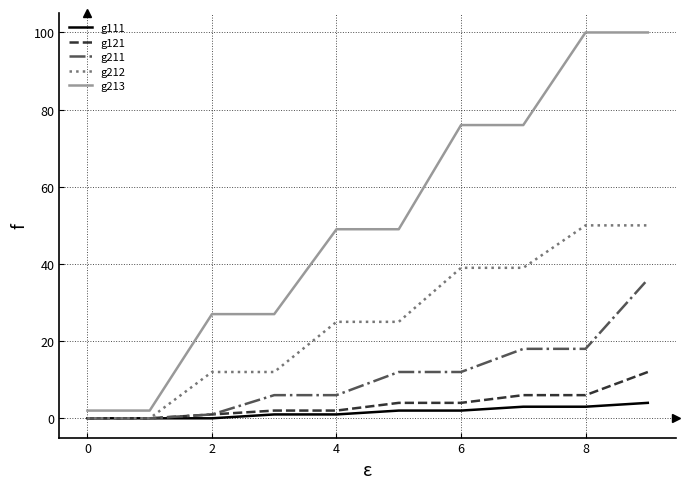

What is the maximum value shown in the chart?

100